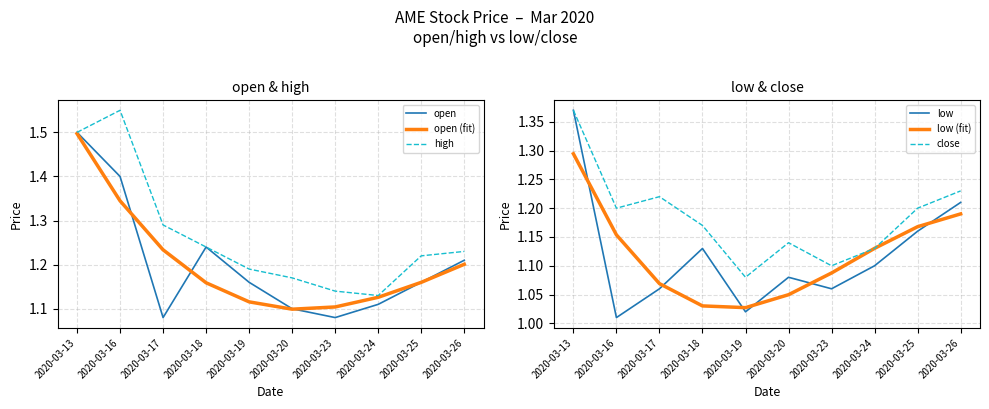

Reading left to right, extract all data points from this chart.

open: 1.5	1.4	1.1	1.2	1.2	1.1	1.1	1.1	1.2	1.2
open (fit): 1.5	1.3	1.2	1.2	1.1	1.1	1.1	1.1	1.2	1.2
high: 1.5	1.6	1.3	1.2	1.2	1.2	1.1	1.1	1.2	1.2
low: 1.4	1.0	1.1	1.1	1.0	1.1	1.1	1.1	1.2	1.2
low (fit): 1.3	1.2	1.1	1.0	1.0	1.0	1.1	1.1	1.2	1.2
close: 1.4	1.2	1.2	1.2	1.1	1.1	1.1	1.1	1.2	1.2